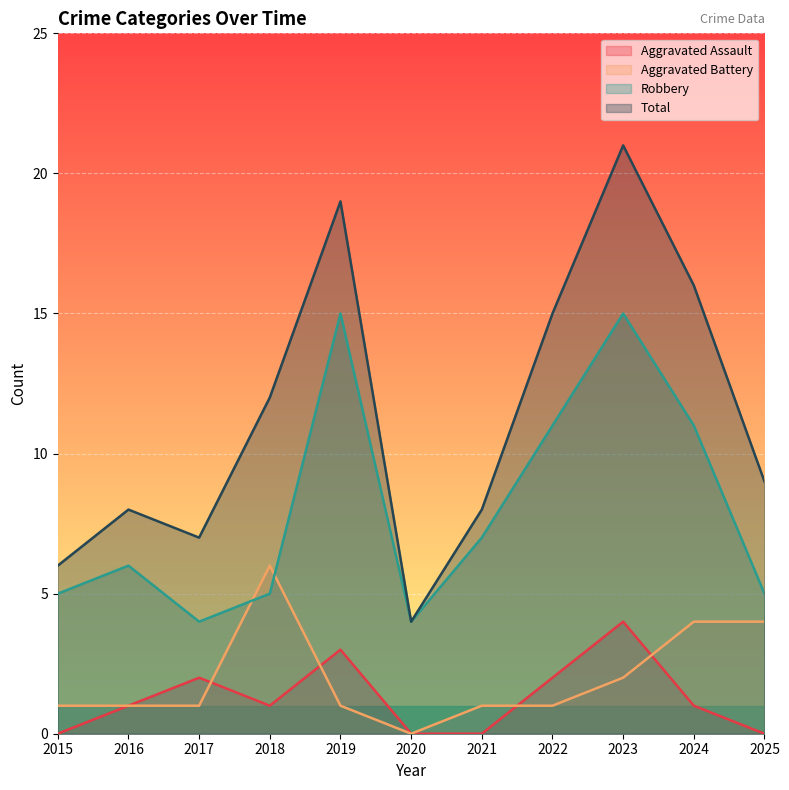

Which series has the widest spread of values?

Total